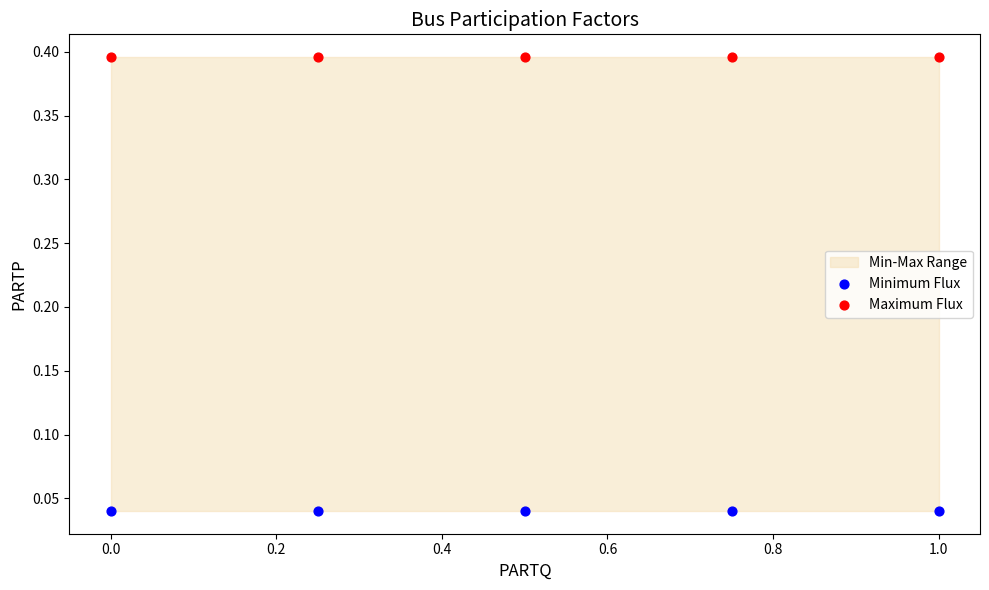

Which series contains the lowest Y value?

Minimum Flux